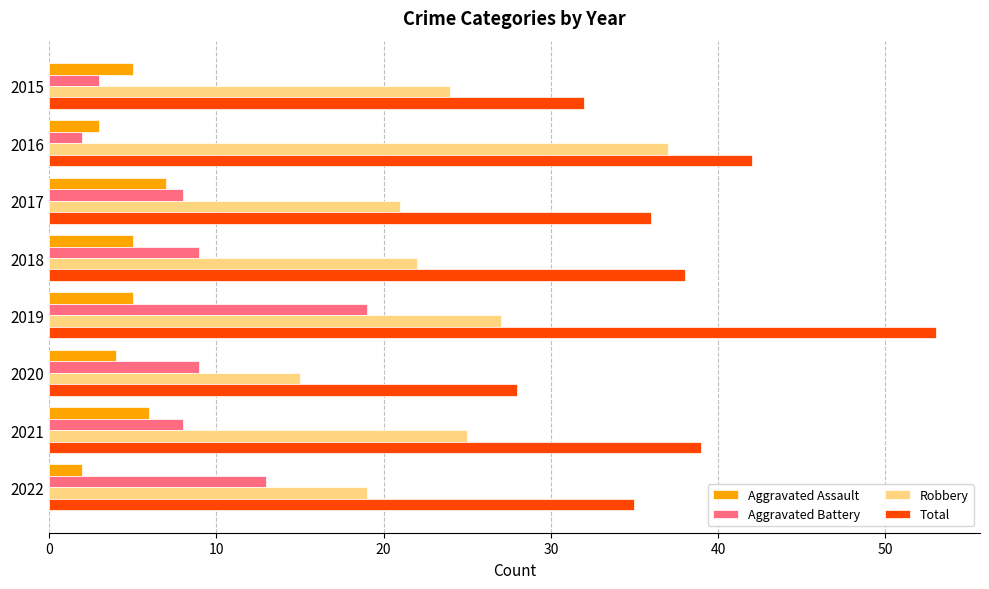

The Aggravated Battery series shows 19 at 2019. True or false?

True